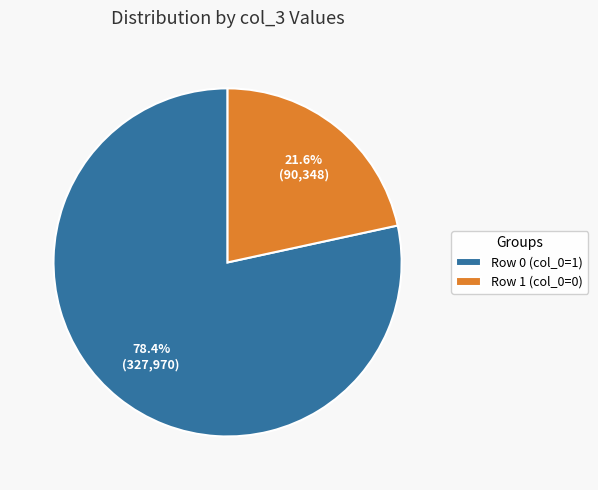

To the nearest percent, what percentage of the pie is Row 0 (col_0=1)?

78%